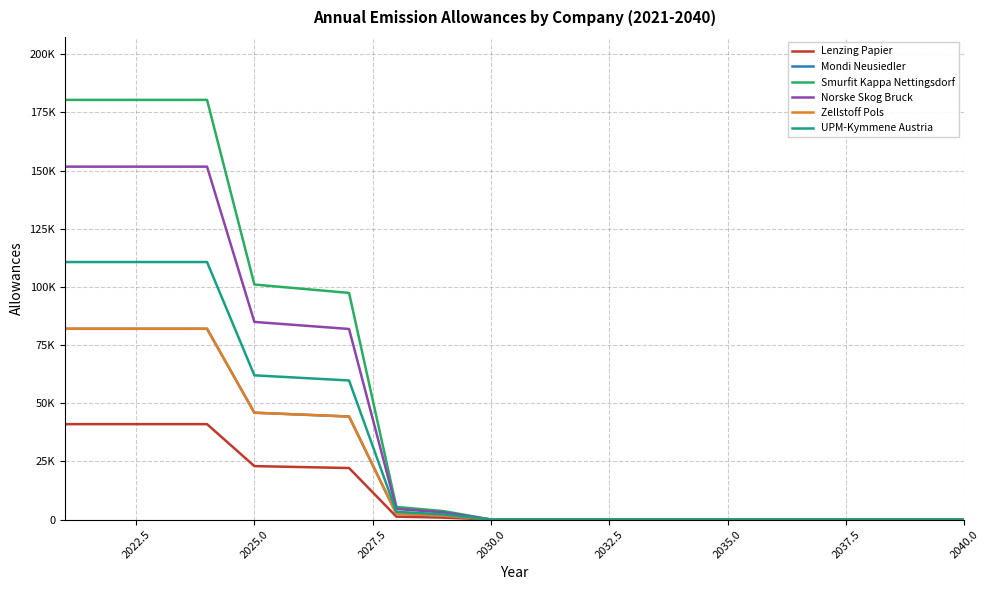

What is the difference between the maximum and second lowest values in the Zellstoff Pols series?

82000